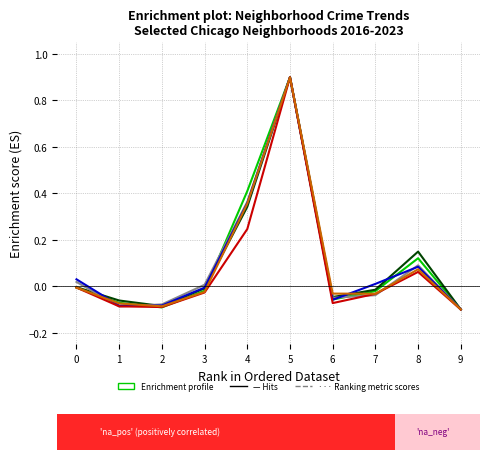

What is the total value across all series at 1?

-0.5